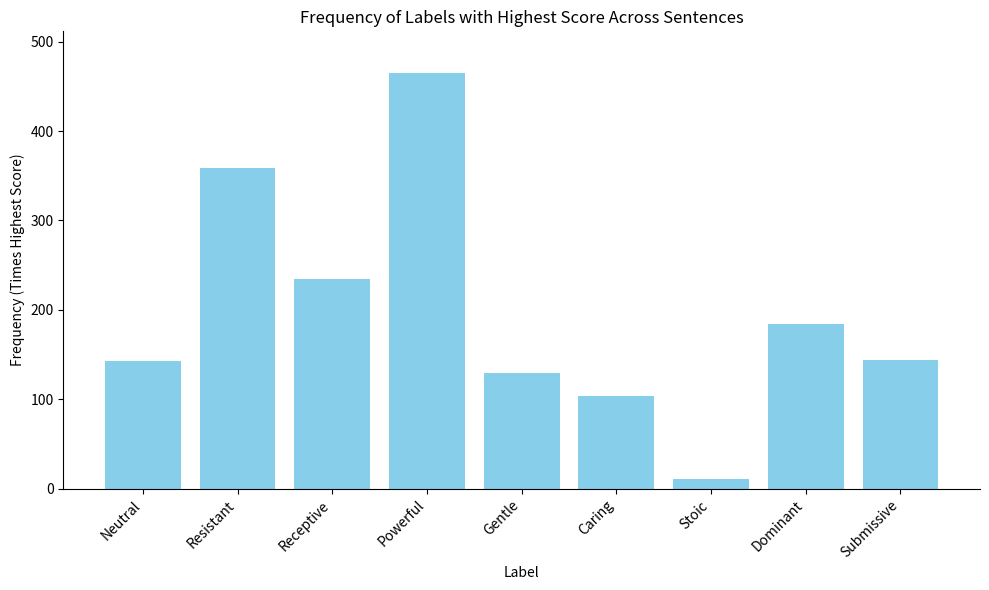

What is the sum of the values at Dominant and Stoic?

195